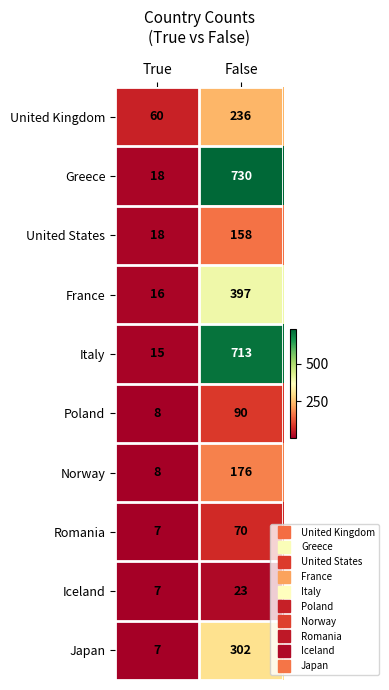

Between True and False, which series saw the biggest shift?

Greece